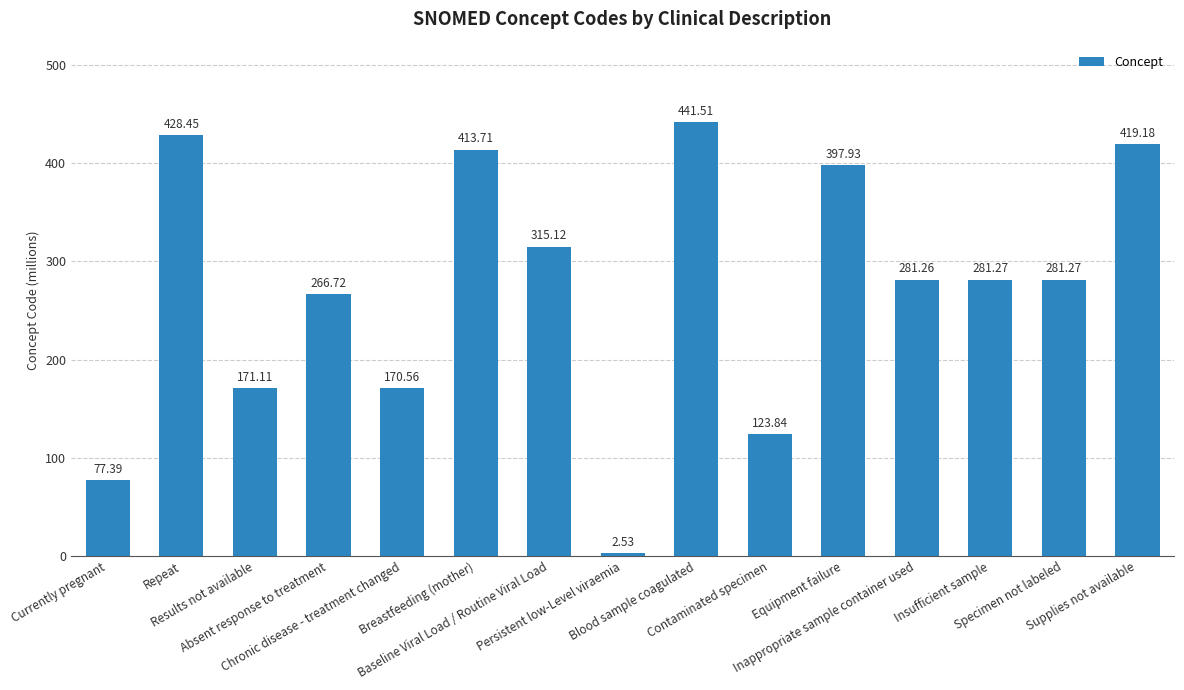

What is the maximum value shown in the chart?

441.5